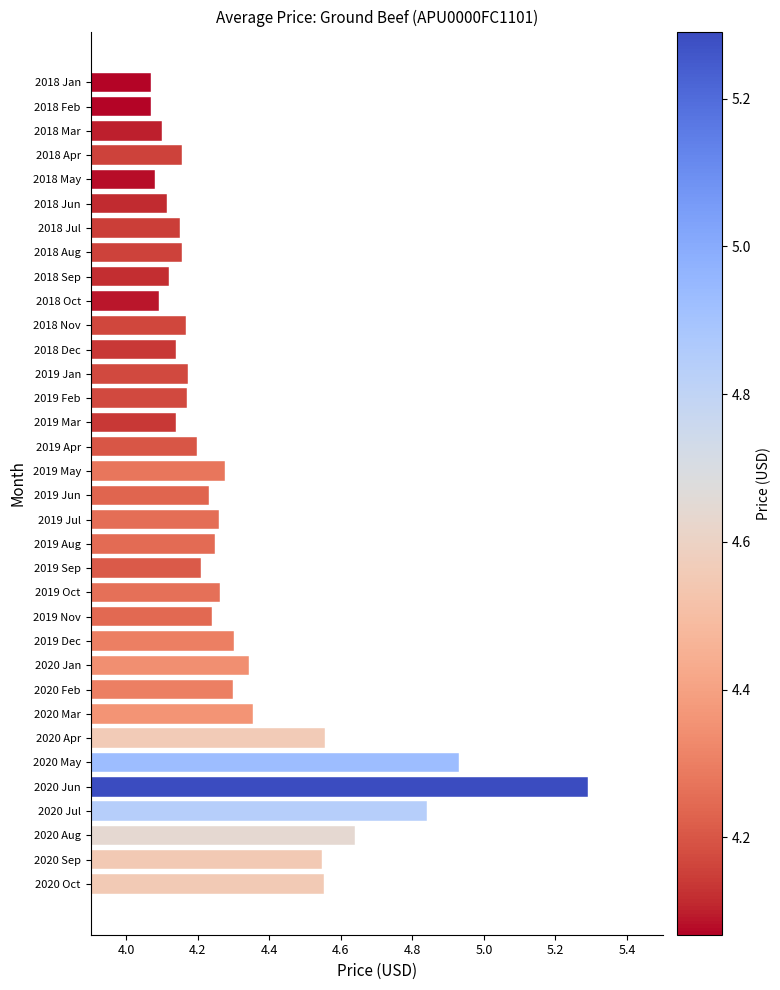

Approximately how many times larger is the value at 2020 Jun compared to 2018 Oct?

1.3